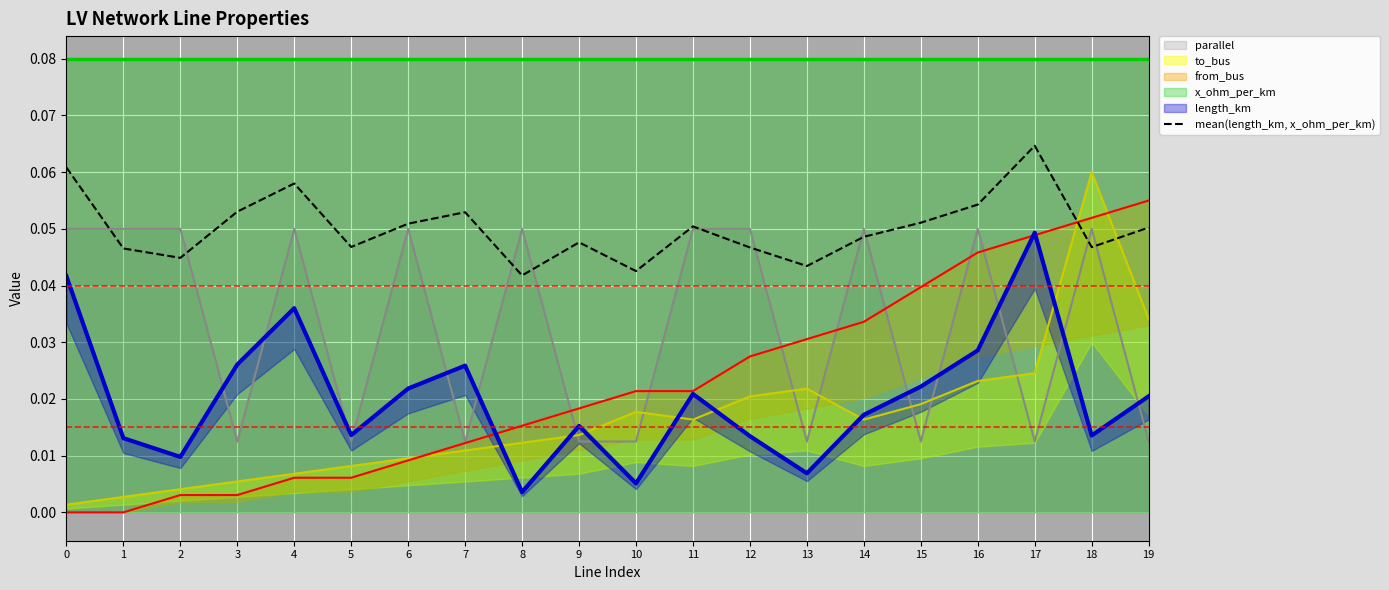

At which category does the data reach its first local peak?

4